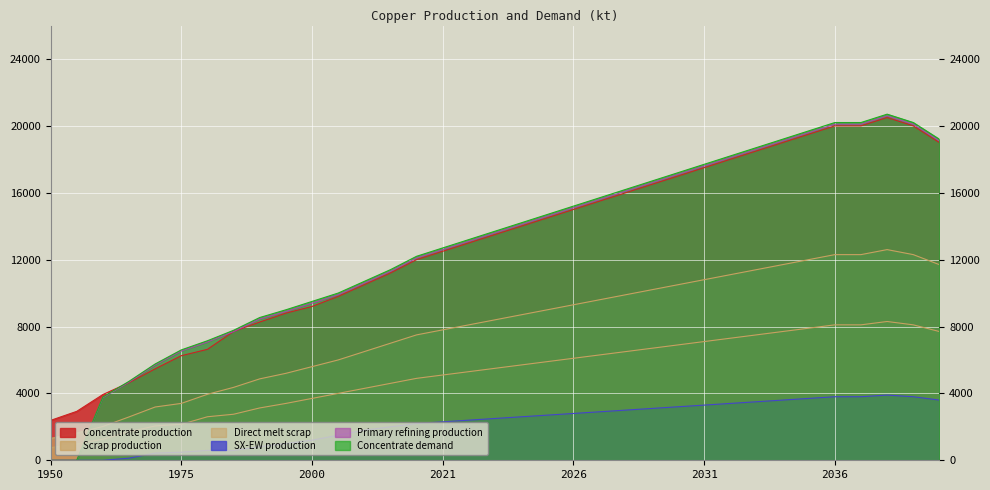

Rank the series at 2025 from lowest to highest value.

SX-EW production, Direct melt scrap, Scrap production, Concentrate production, Primary refining production, Concentrate demand